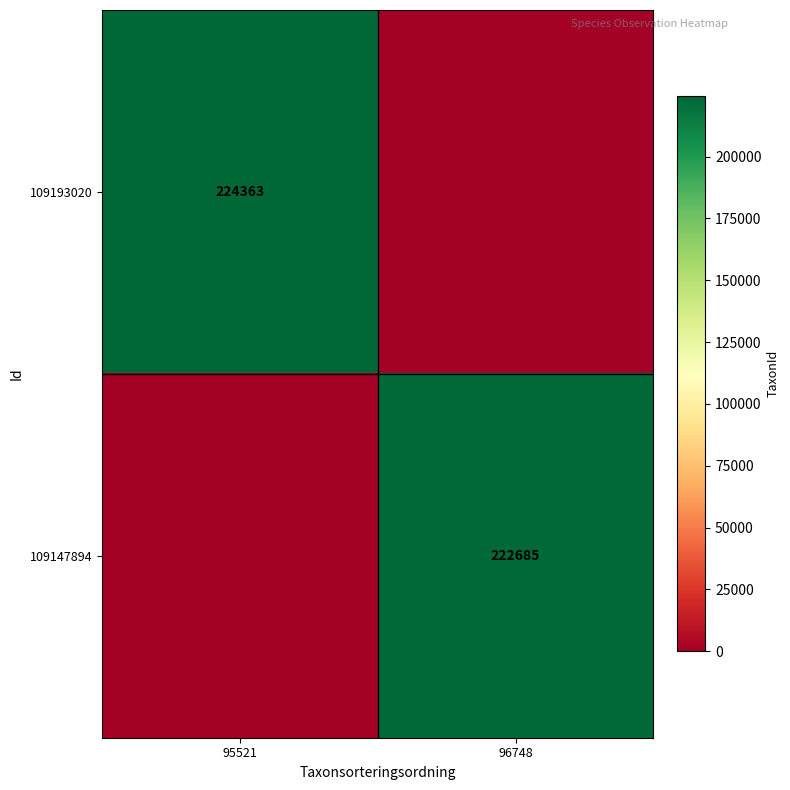

Is the value of 109193020 at 95521 greater than the value of 109147894 at 96748?

Yes